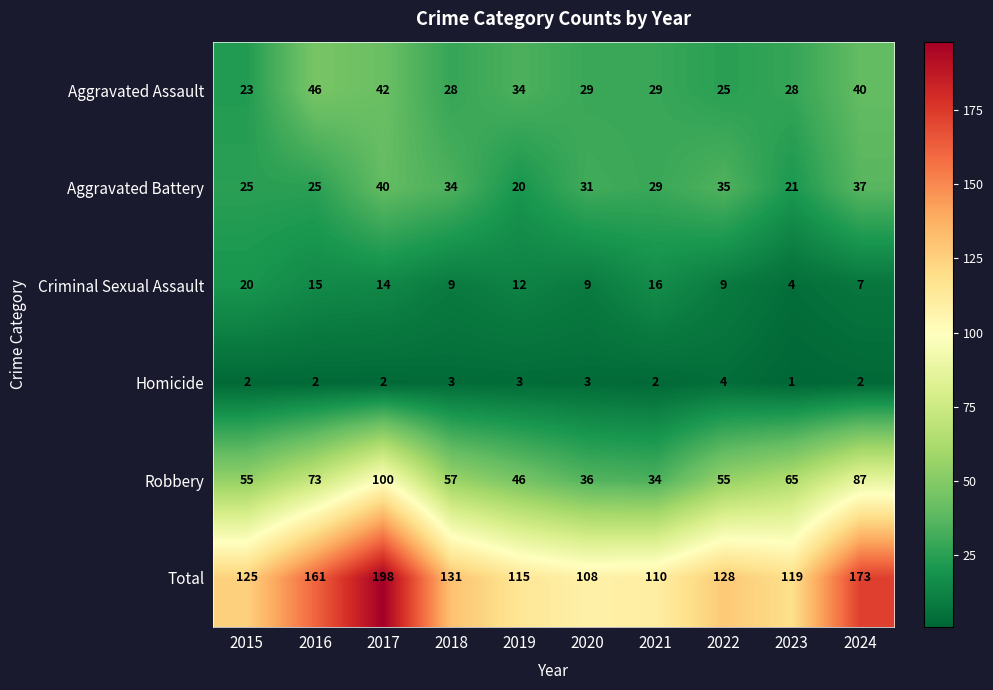

True or false: Total has a value of 128 at 2022.

True